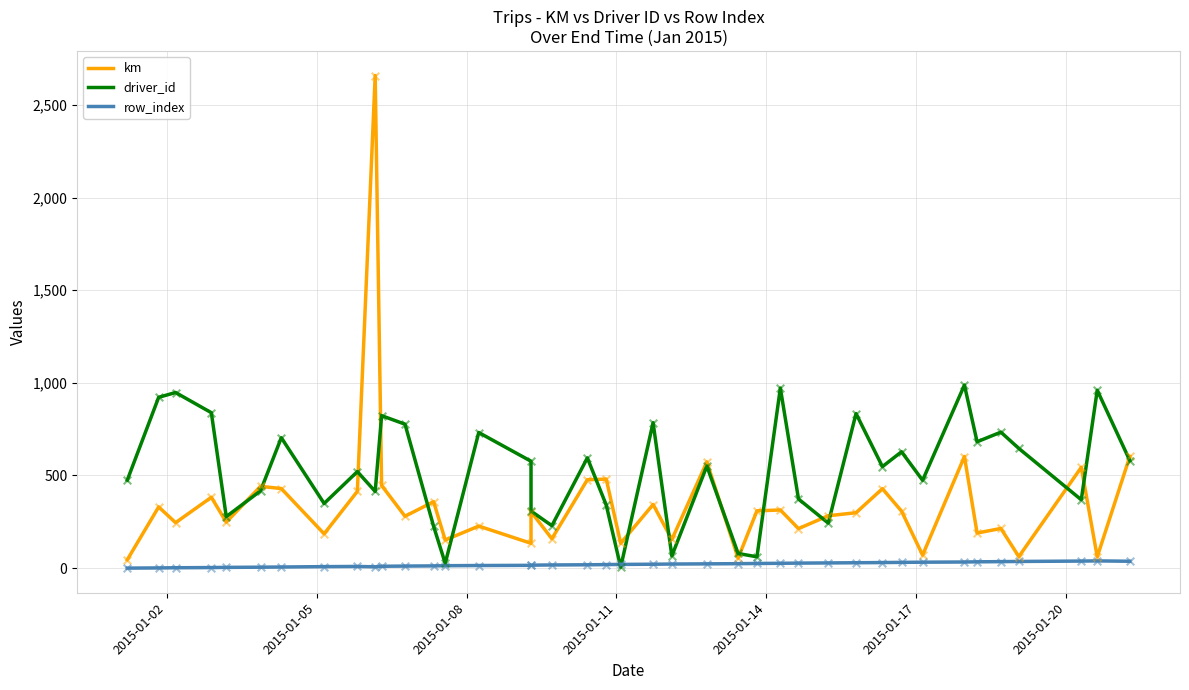

Which series has the widest spread of Y values?

km